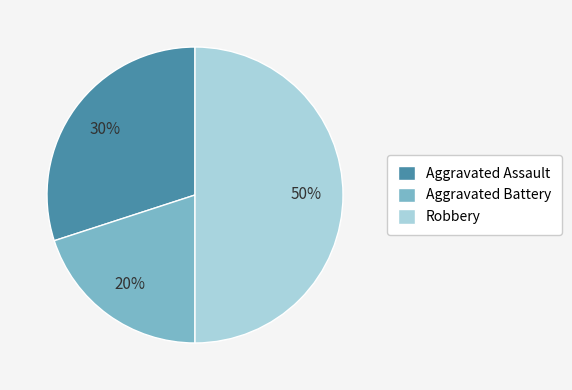

Which slice is the smallest?

Aggravated Battery